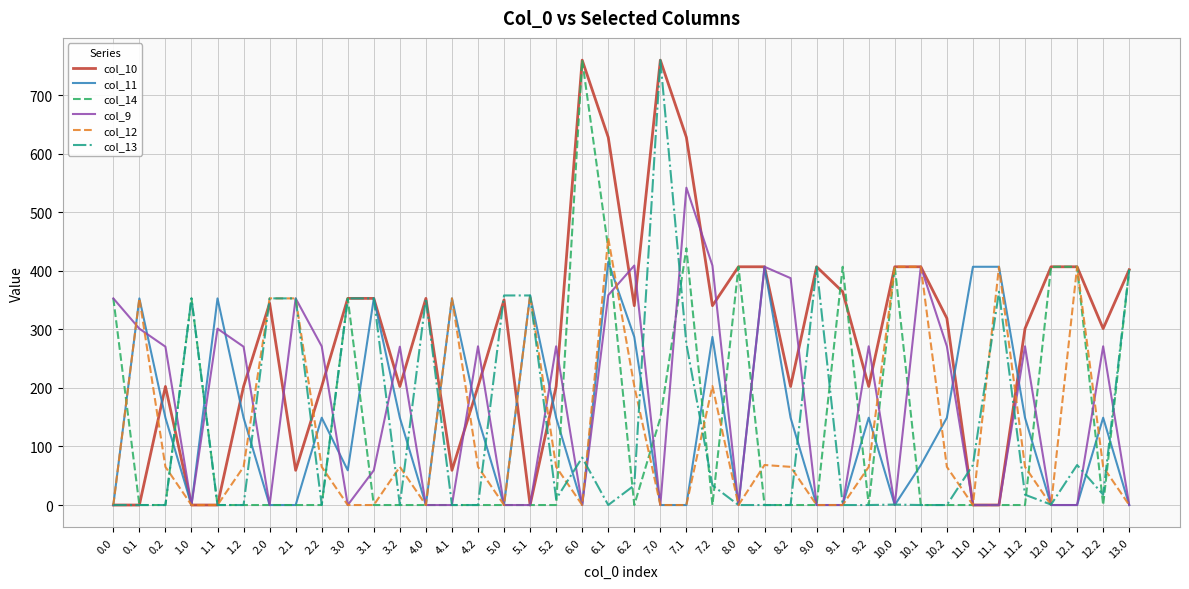

Which series changed the most between 4.0 and 4.2?

col_13